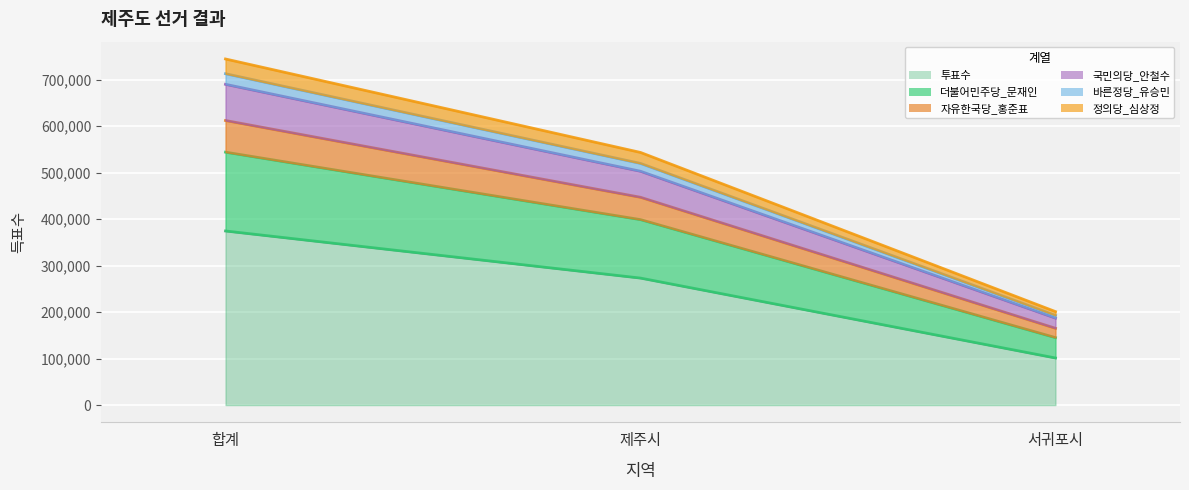

At which label is 정의당_심상정 closest to 472698?

제주시